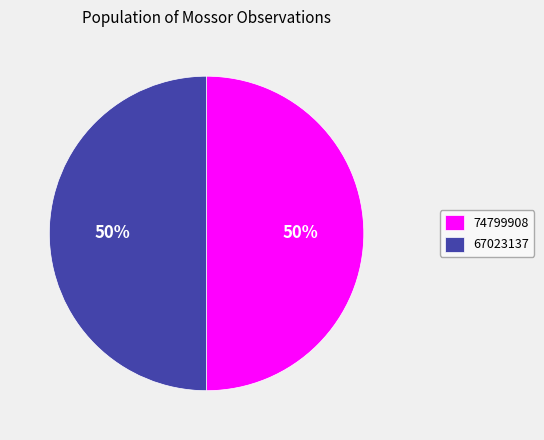

How many segments does this pie chart have?

2